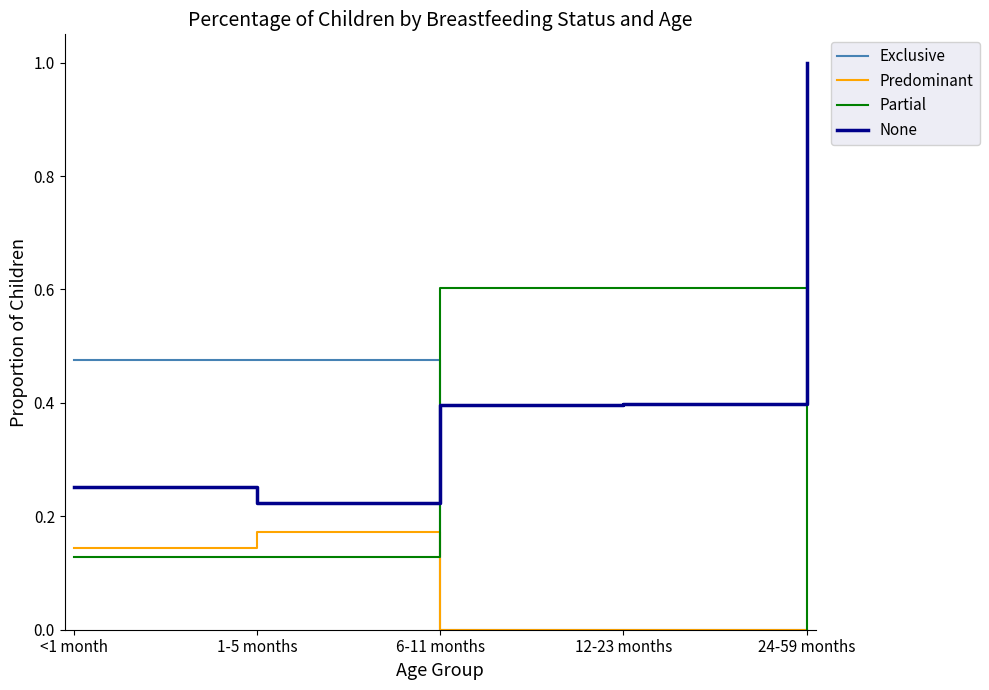

Rank the series by their maximum value, from highest to lowest.

None, Partial, Exclusive, Predominant